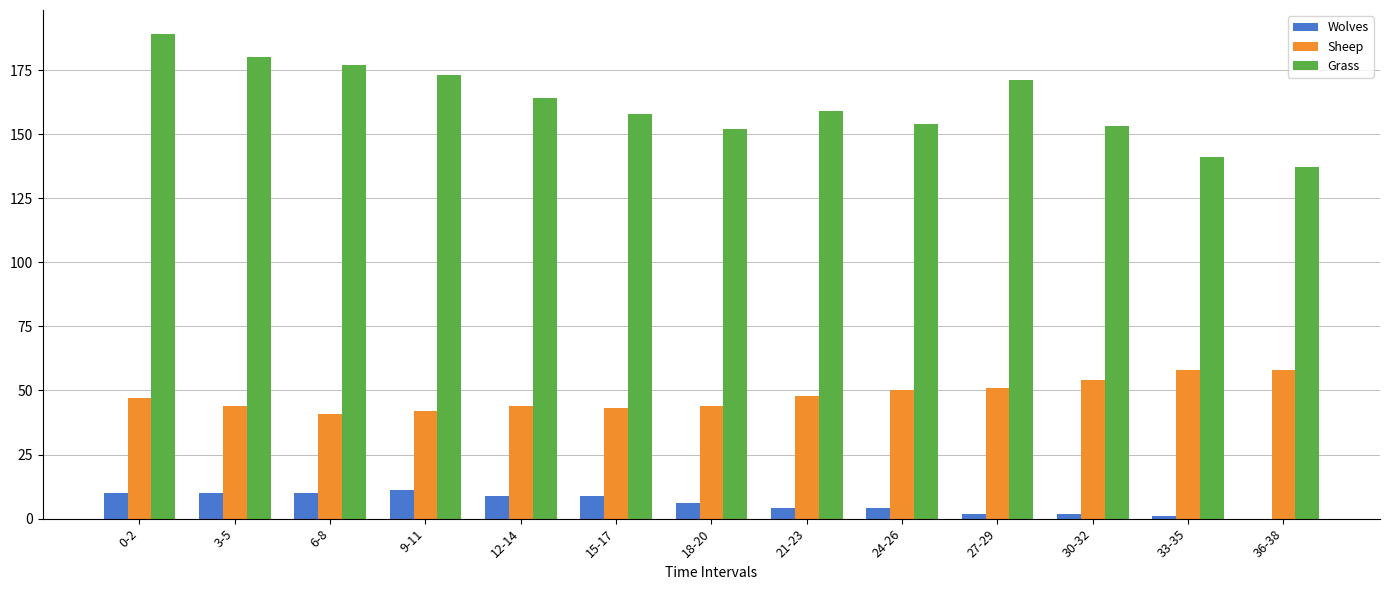

What is the sum of all Wolves values?

78